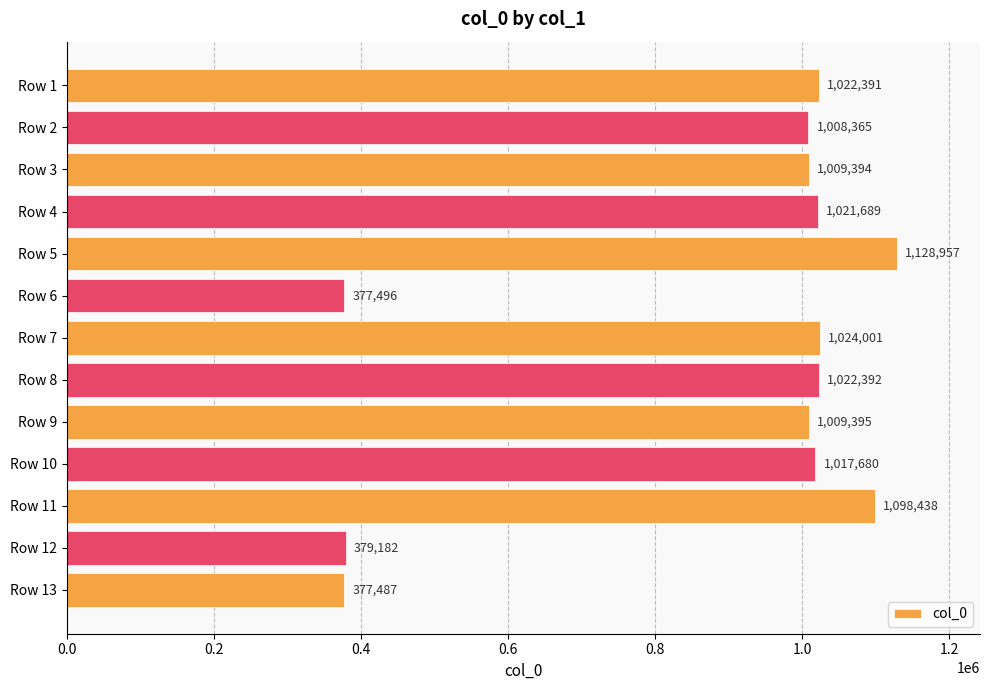

The chart shows a value of 1098438 at Row 11. True or false?

True